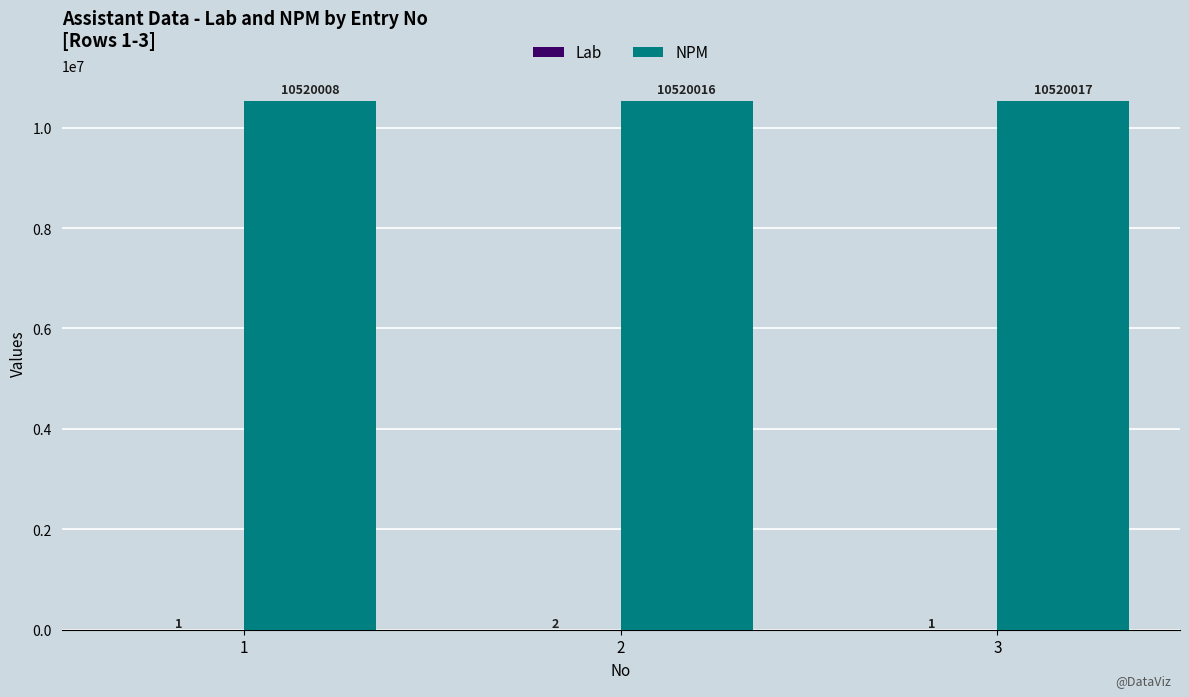

Which category has the highest value in the NPM series?

3